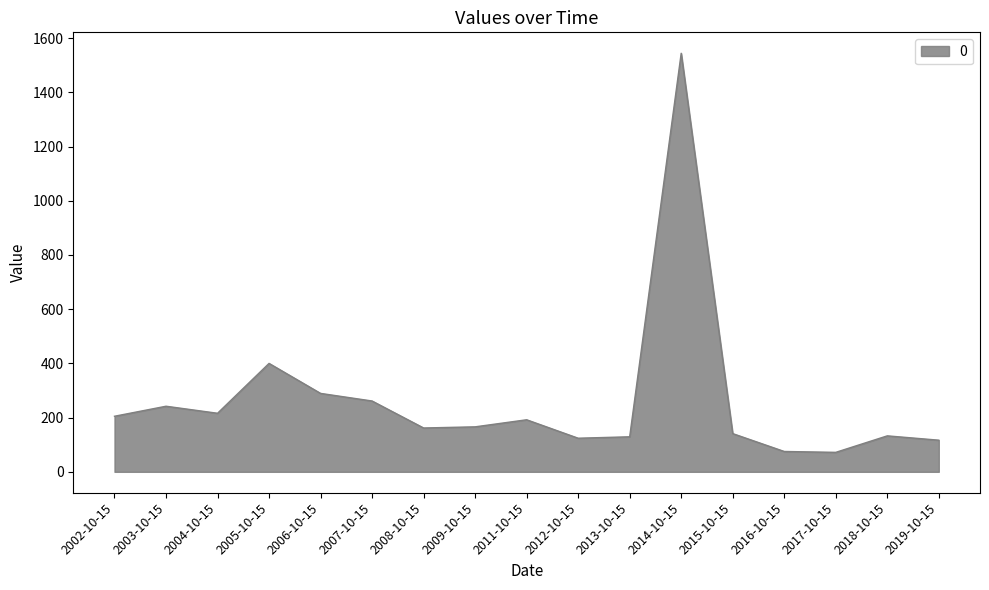

What is the ratio of the value at 2004-10-15 to the value at 2002-10-15?

1.1